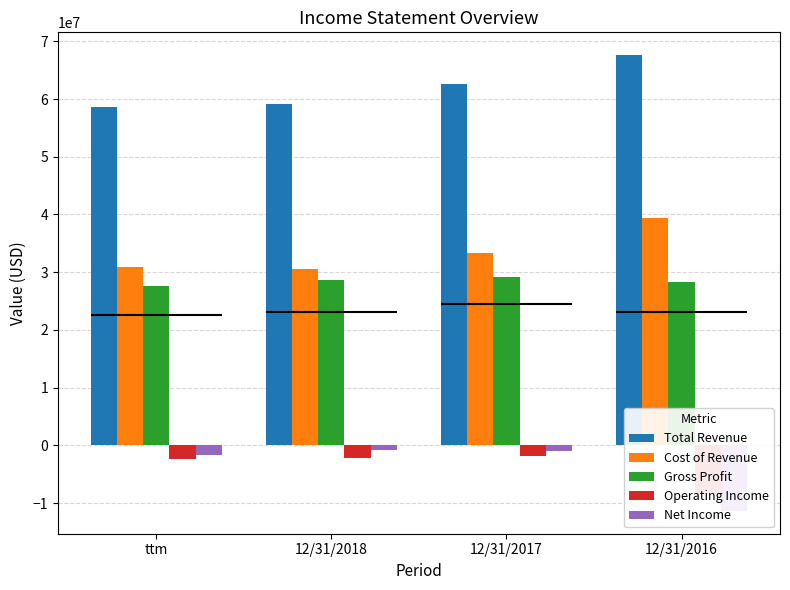

At ttm, list the series in order from smallest to largest.

Operating Income, Net Income, Gross Profit, Cost of Revenue, Total Revenue